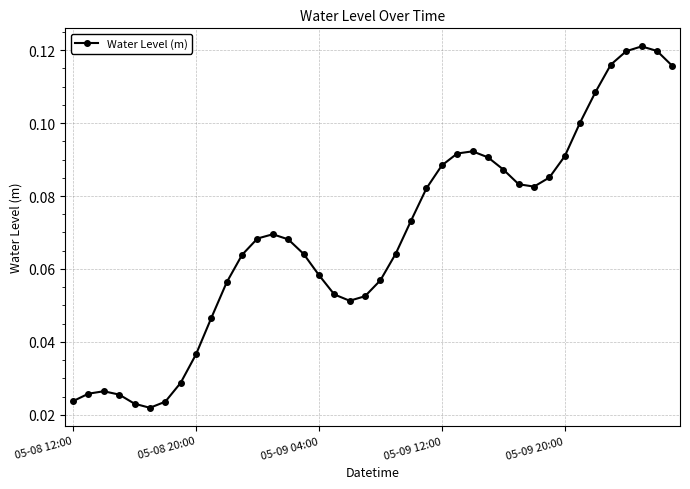

How many values are between 0 and 1?

40